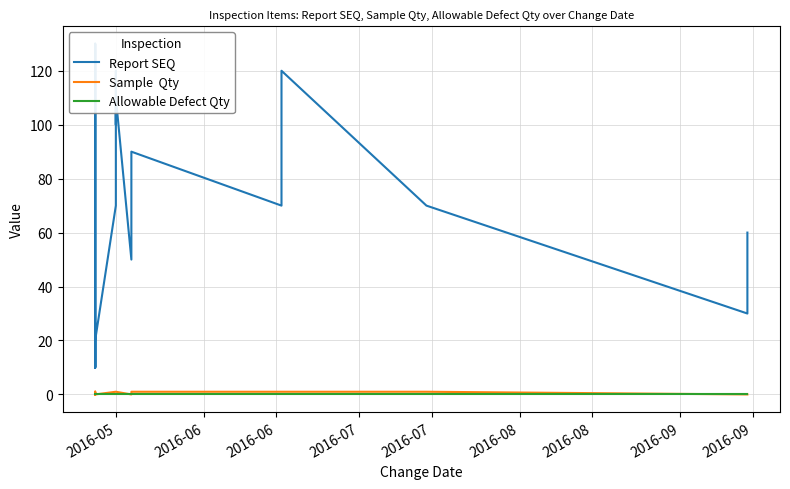

What is the label of the 30th point from the right?

2016-09